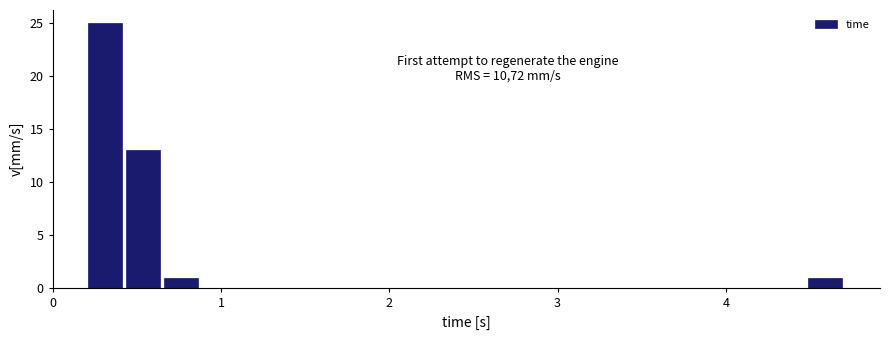

Around what value on the x-axis is the tallest bar? Give the approximate position of its centre, as read against the axis.

0.3